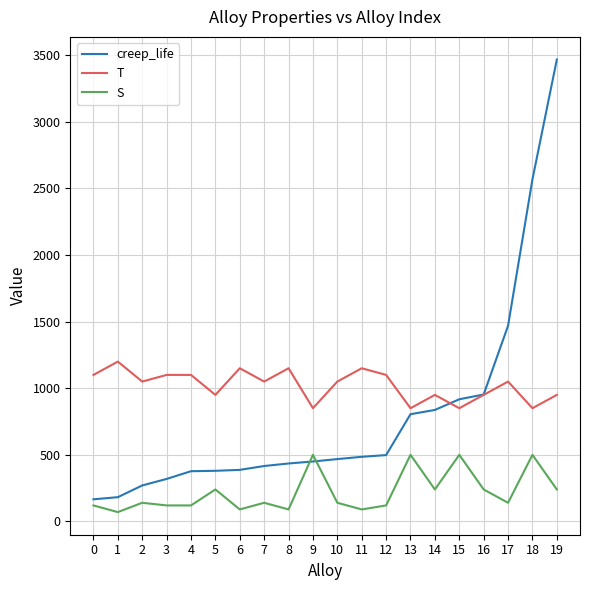

The value of creep_life at 9 is 450. True or false?

True